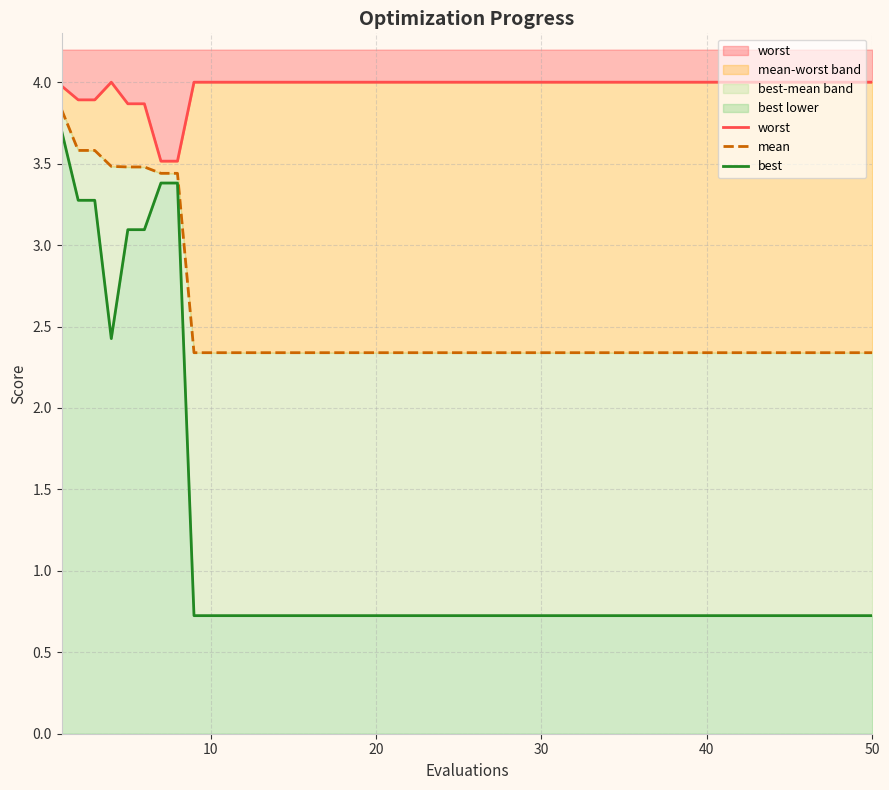

Reading left to right, transcribe all the data shown in this chart.

worst: 4.0	3.9	3.9	4.0	3.9	3.9	3.5	3.5	4.0	4.0	4.0	4.0	4.0	4.0	4.0	4.0	4.0	4.0
mean: 3.8	3.6	3.6	3.5	3.5	3.5	3.4	3.4	2.3	2.3	2.3	2.3	2.3	2.3	2.3	2.3	2.3	2.3
best: 3.7	3.3	3.3	2.4	3.1	3.1	3.4	3.4	0.7	0.7	0.7	0.7	0.7	0.7	0.7	0.7	0.7	0.7